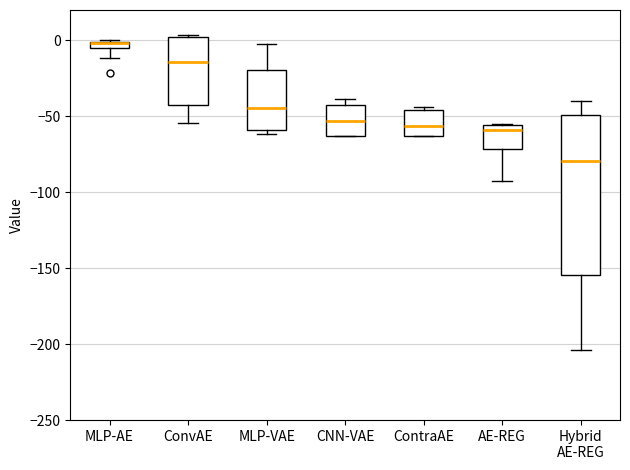

Where is the lower edge of the box for CNN-VAE on the y-axis? The values are not printed on the chart, so give them approximately, as read against the axis.

-65